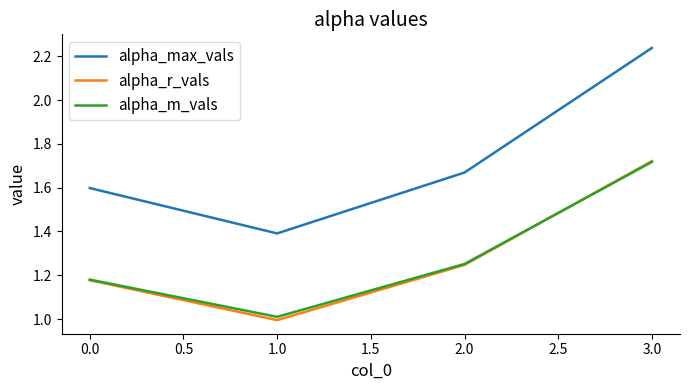

What are all the series names shown in the legend?

alpha_max_vals, alpha_r_vals, alpha_m_vals